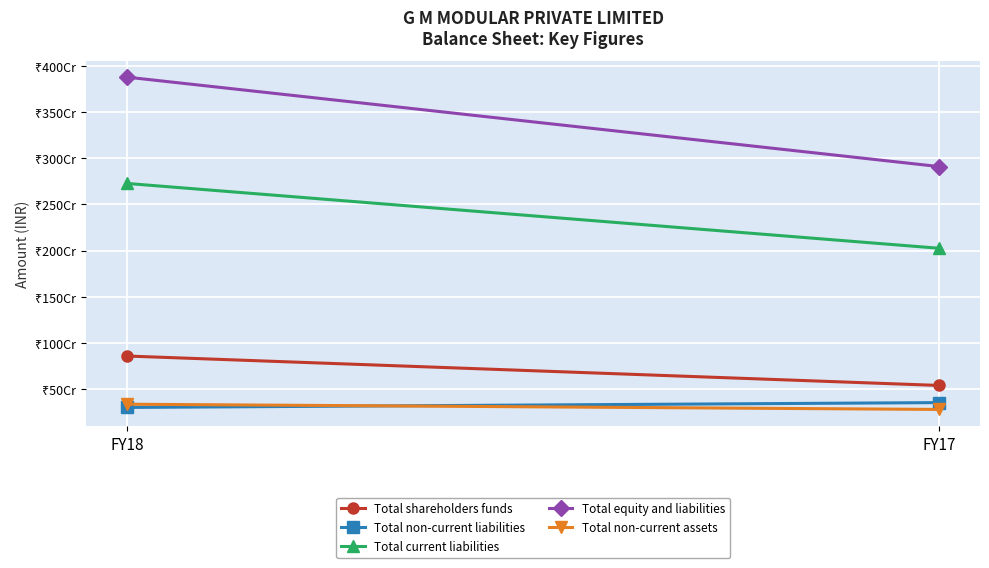

What is the value of the Total shareholders funds point at the 1st from the left?

855559109